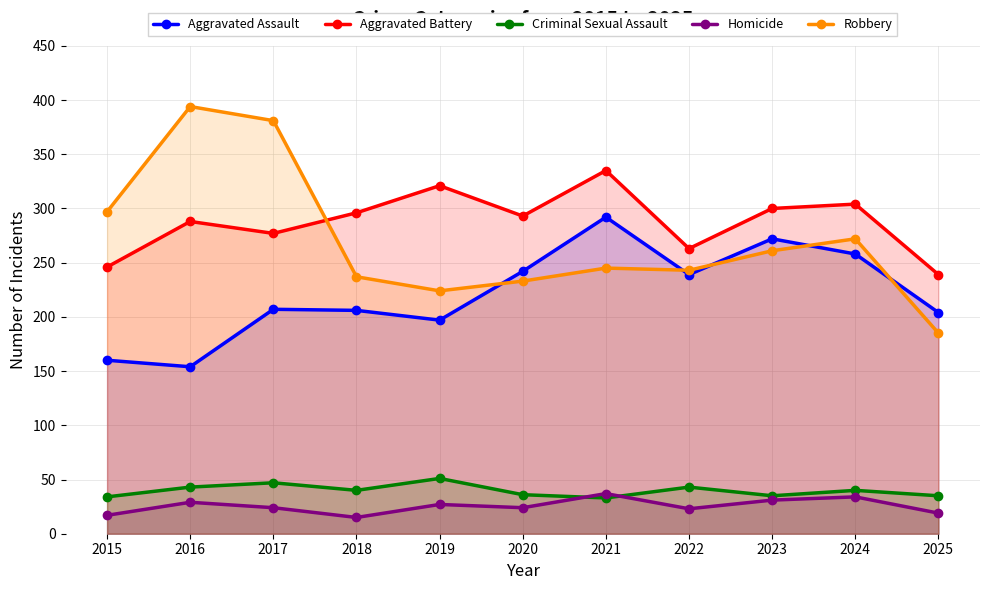

Reading right to left, extract all data points from this chart.

Aggravated Assault: 204	258	272	239	292	242	197	206	207	154	160
Aggravated Battery: 239	304	300	263	335	293	321	296	277	288	246
Criminal Sexual Assault: 35	40	35	43	33	36	51	40	47	43	34
Homicide: 19	34	31	23	37	24	27	15	24	29	17
Robbery: 185	272	261	243	245	233	224	237	381	394	297